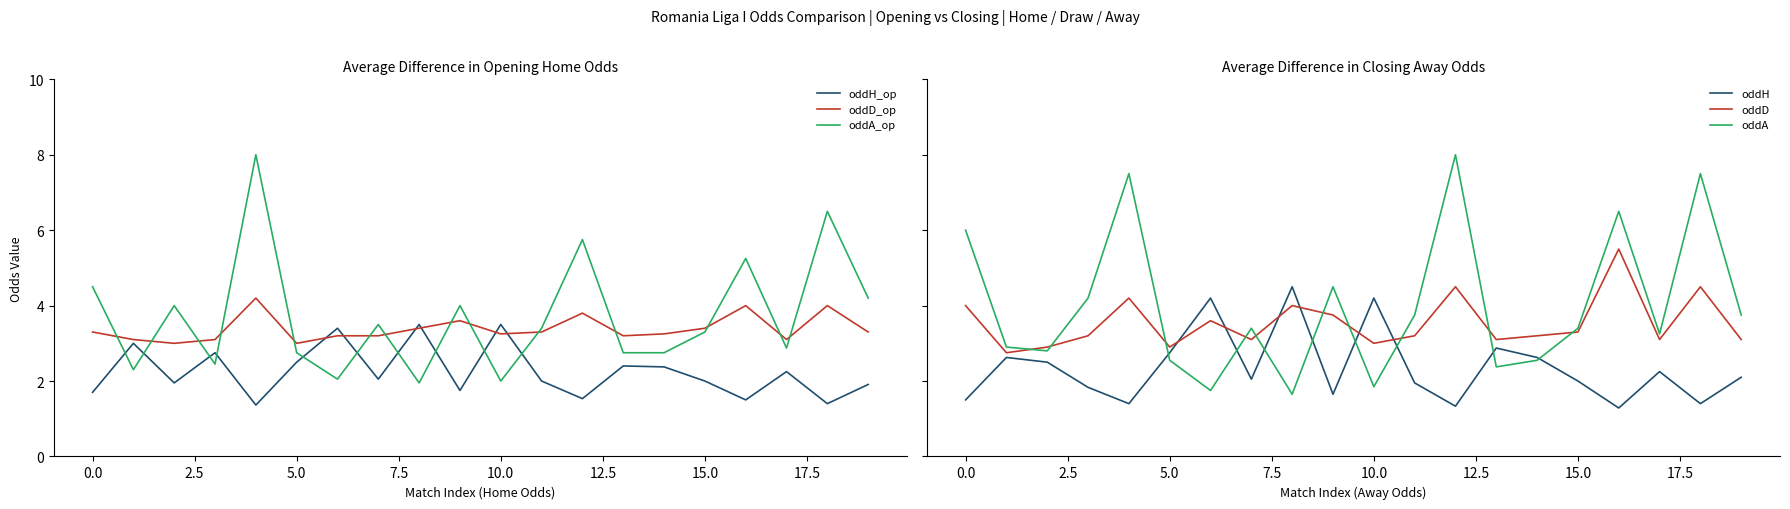

Is it true that oddD_op equals 3.3 at 0.0?

True